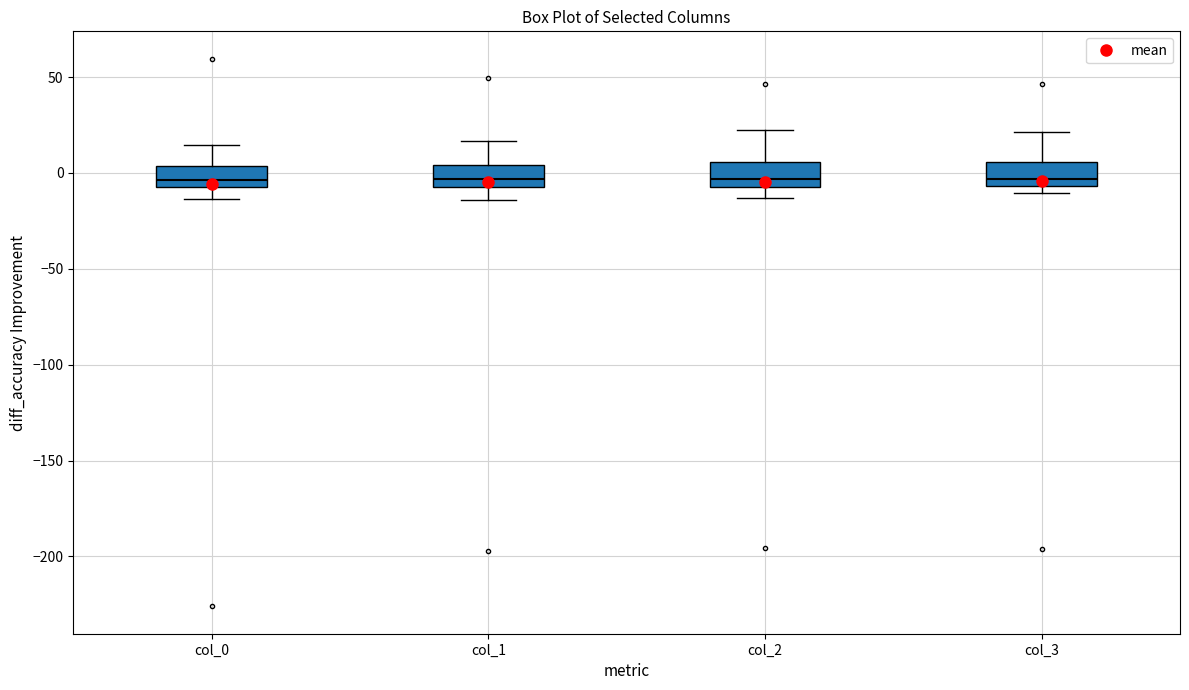

Where is the lower edge of the box for col_0 on the y-axis? The values are not printed on the chart, so give them approximately, as read against the axis.

-10